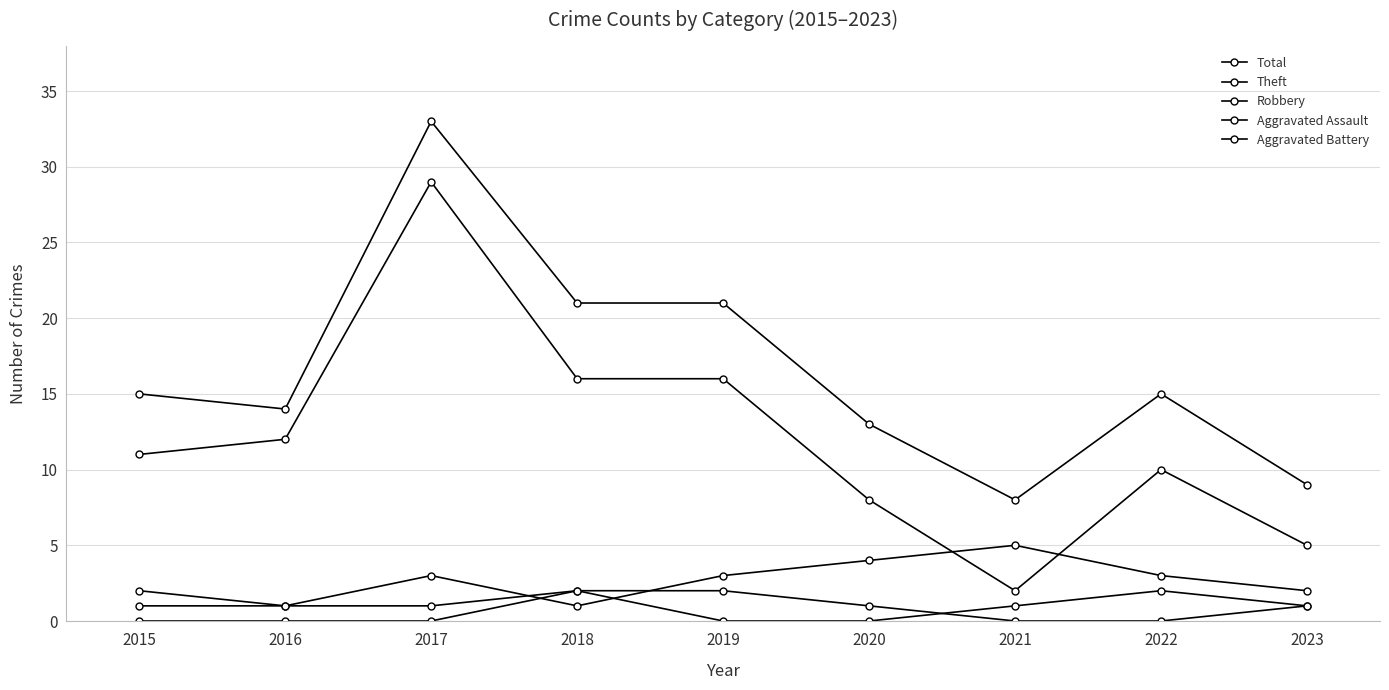

True or false: Theft and Aggravated Assault cross at least once.

False